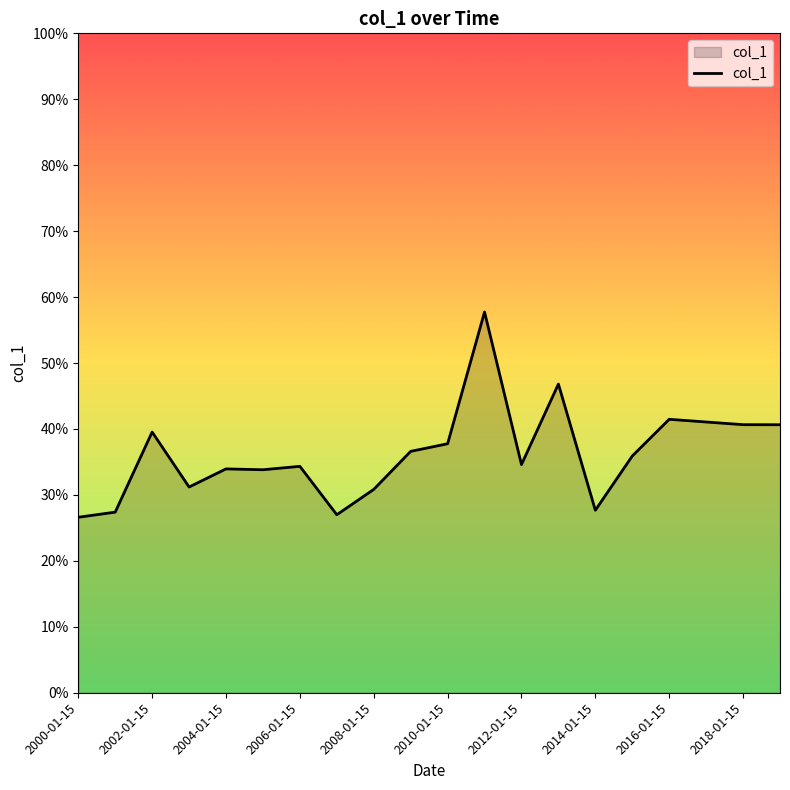

Does the chart have visible grid lines?

No